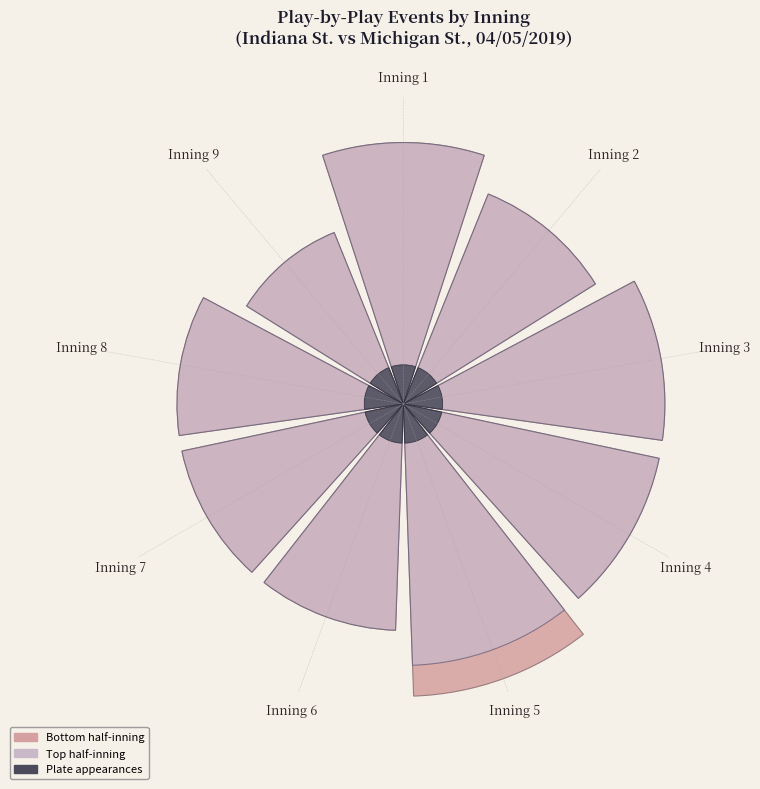

How many segments does this pie chart have?

9